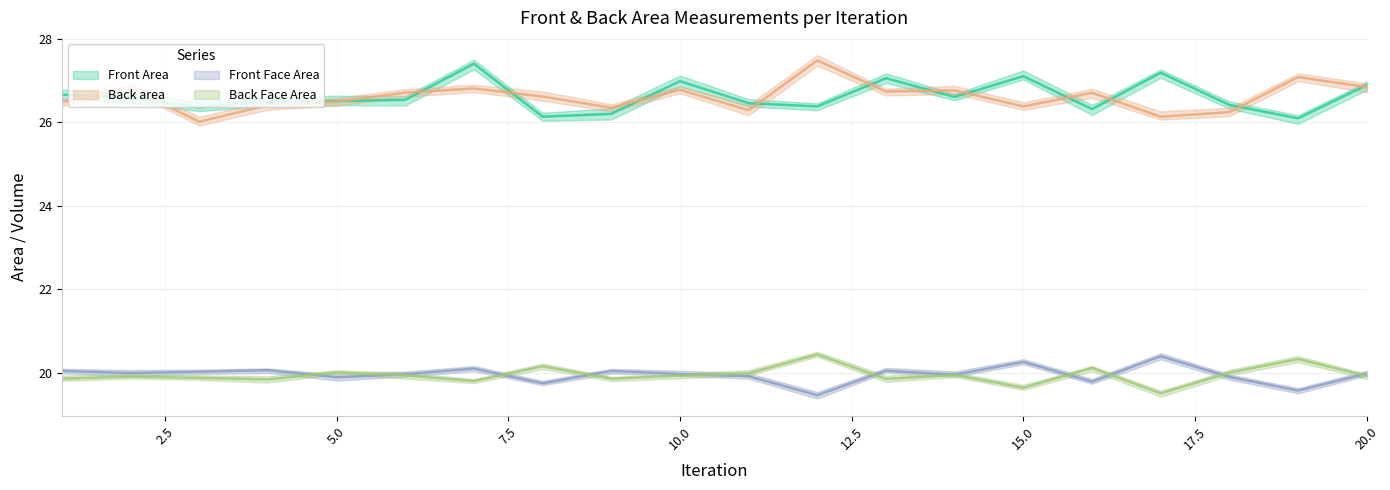

Is the value of Front Face Area at 14 greater than the value of Front Area at 20?

No